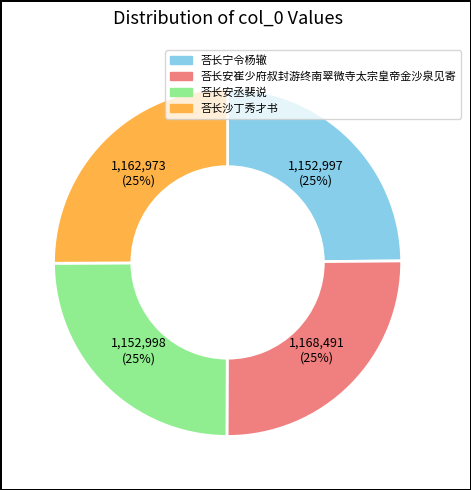

Approximately how many times larger is the value at 荅长宁令杨辙 compared to 荅长安丞裴说?

1.0